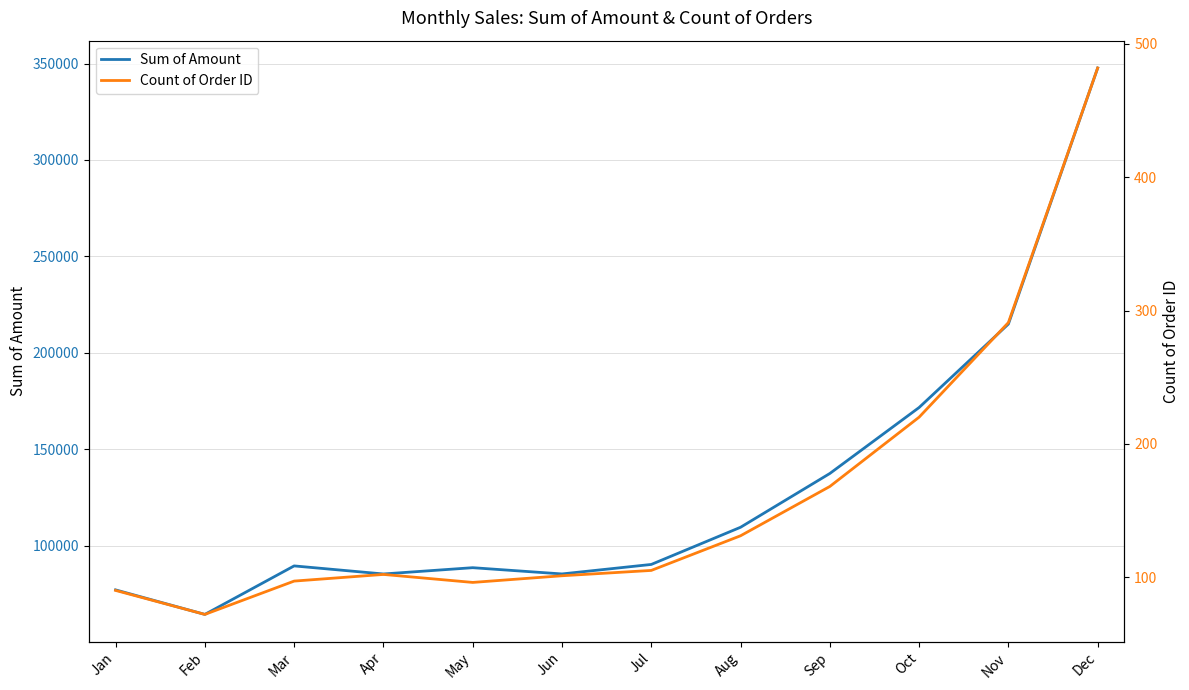

What is the difference between the maximum and minimum values in the Count of Order ID series?

410